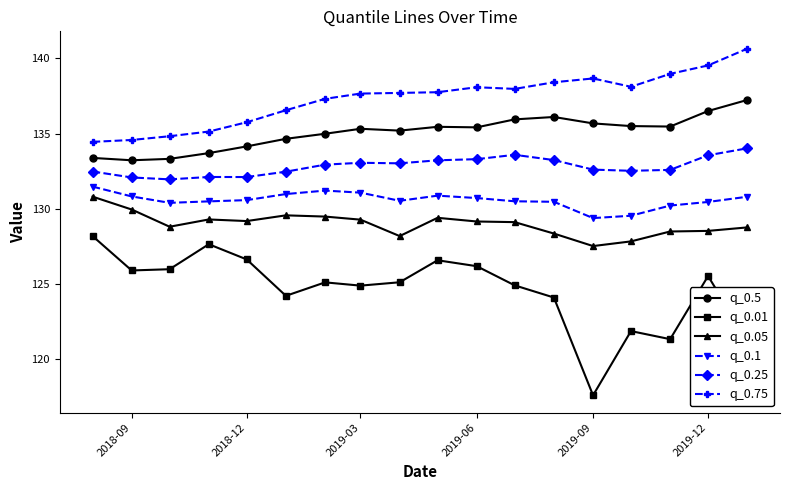

How many categories are shown in the chart?

18